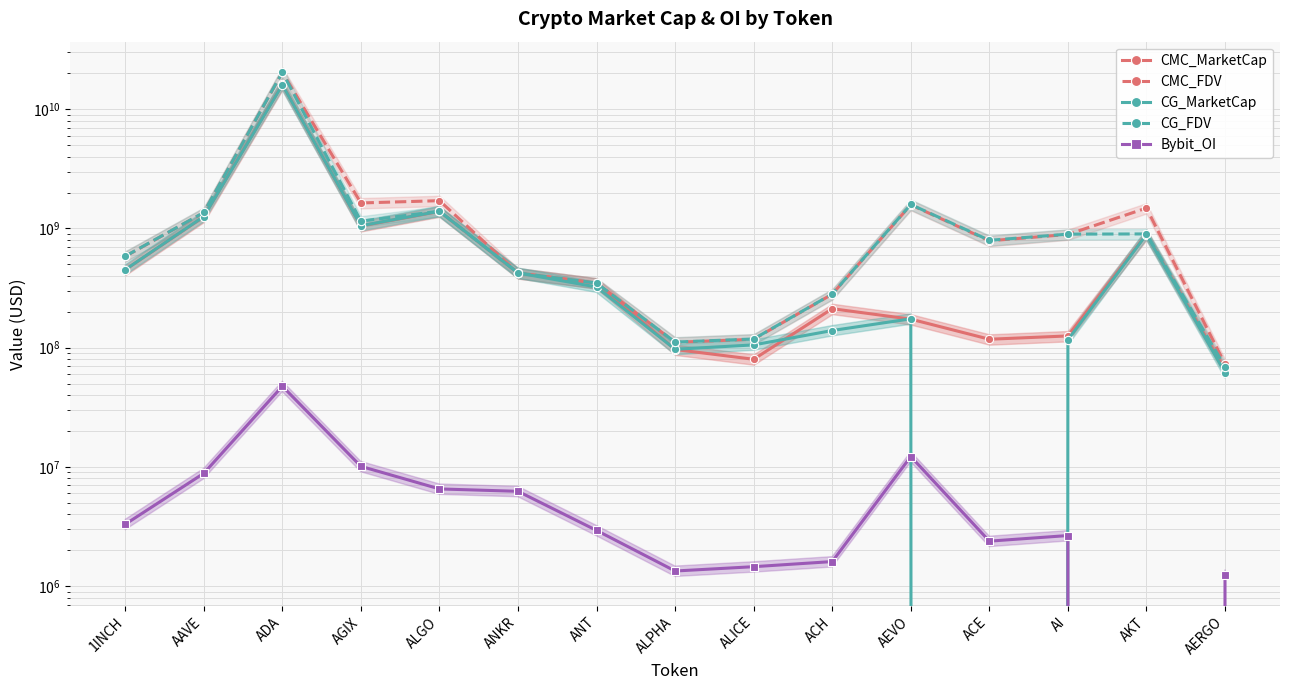

How many data points does each series have?

15